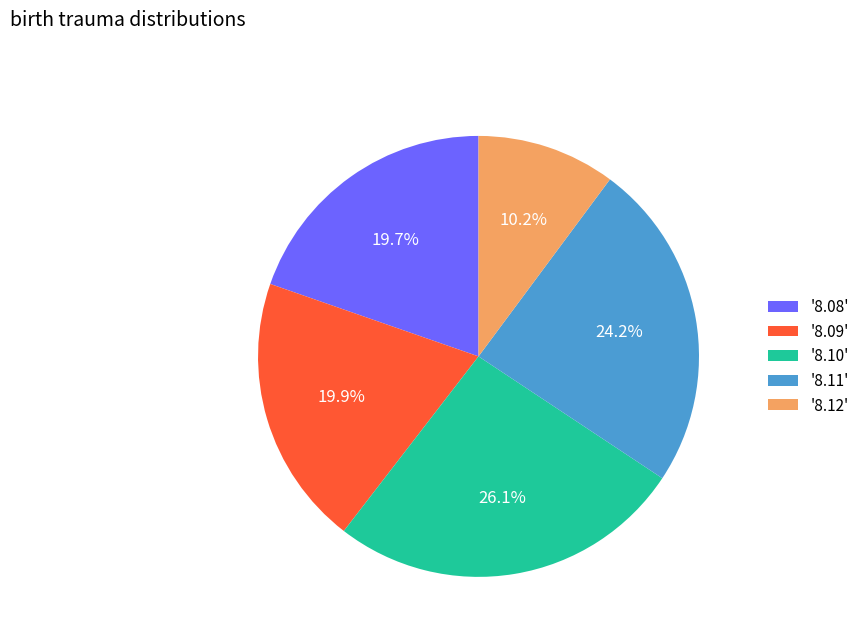

Which slice is the smallest?

'8.12'